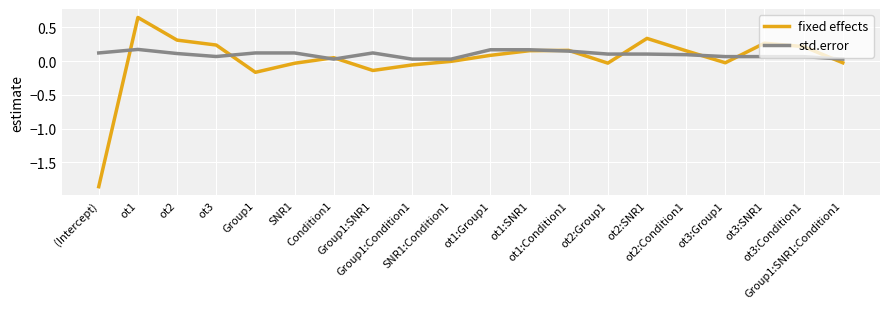

Which series has the largest range (max minus min)?

fixed effects